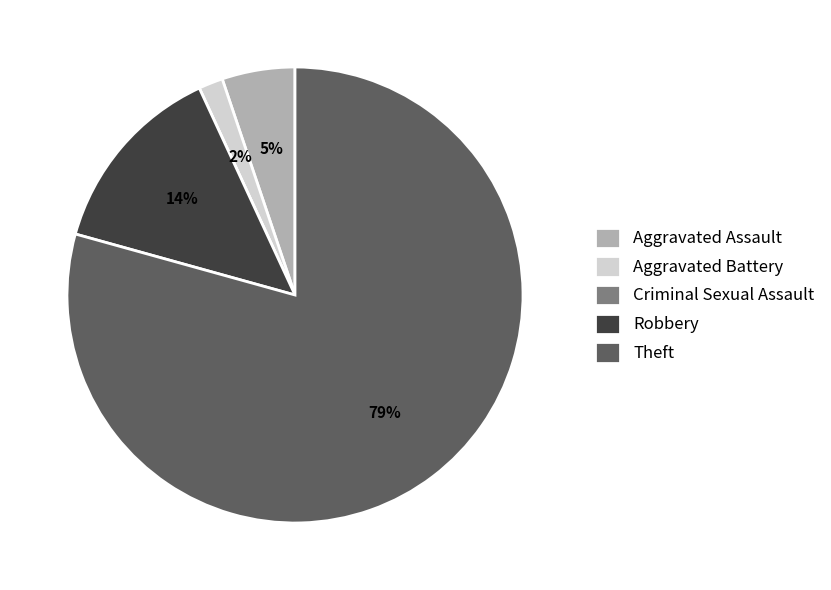

What is the largest slice in the pie chart?

Theft